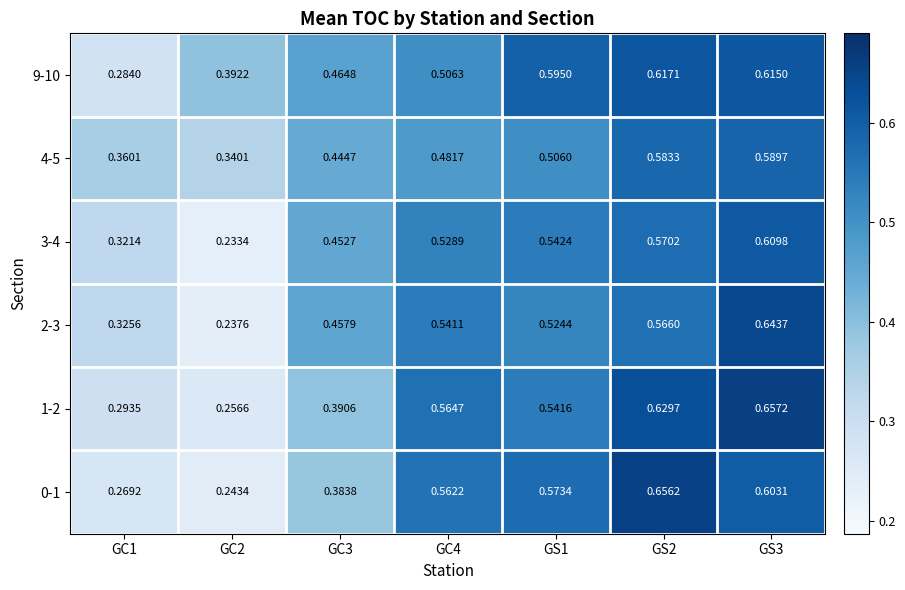

How many series are shown in this chart?

6